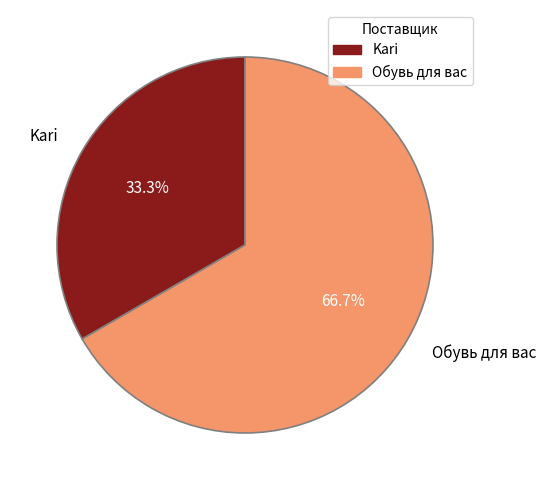

Is there any slice that represents more than half of the pie?

Yes